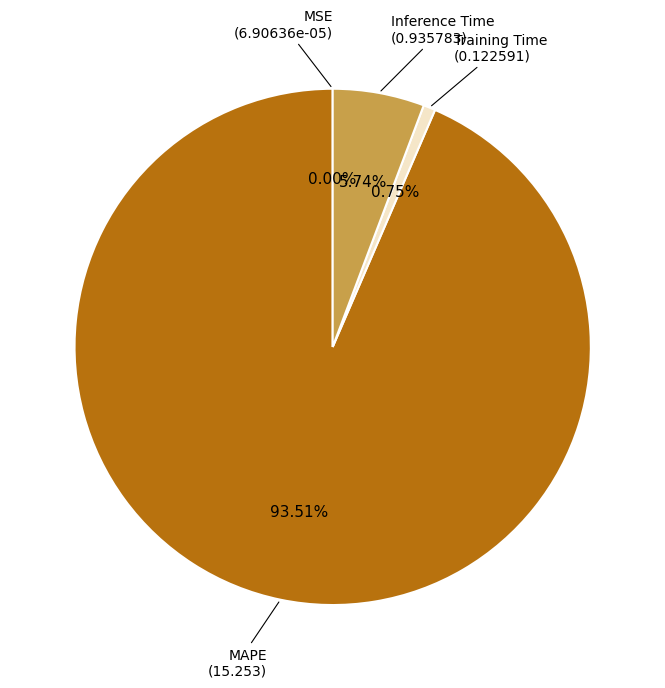

Is there any slice that represents more than half of the pie?

Yes